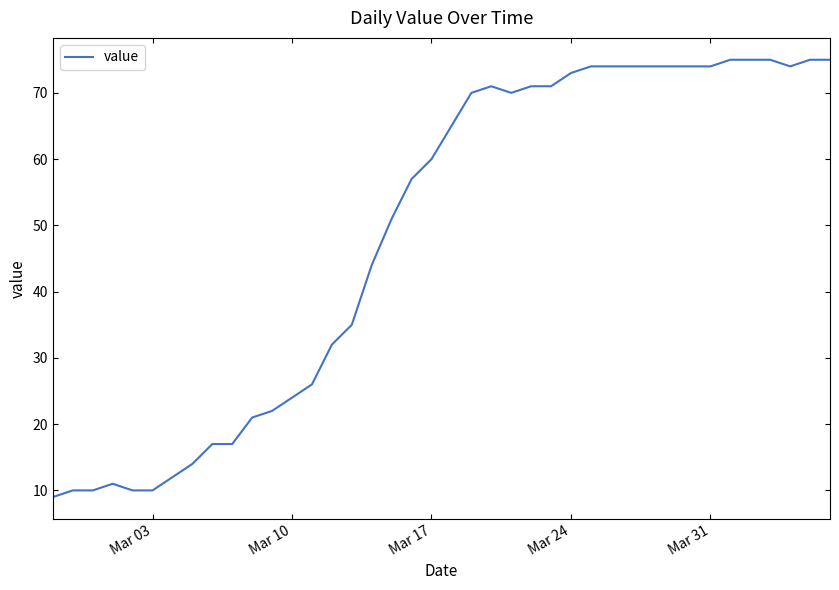

What is the greatest value displayed?

75